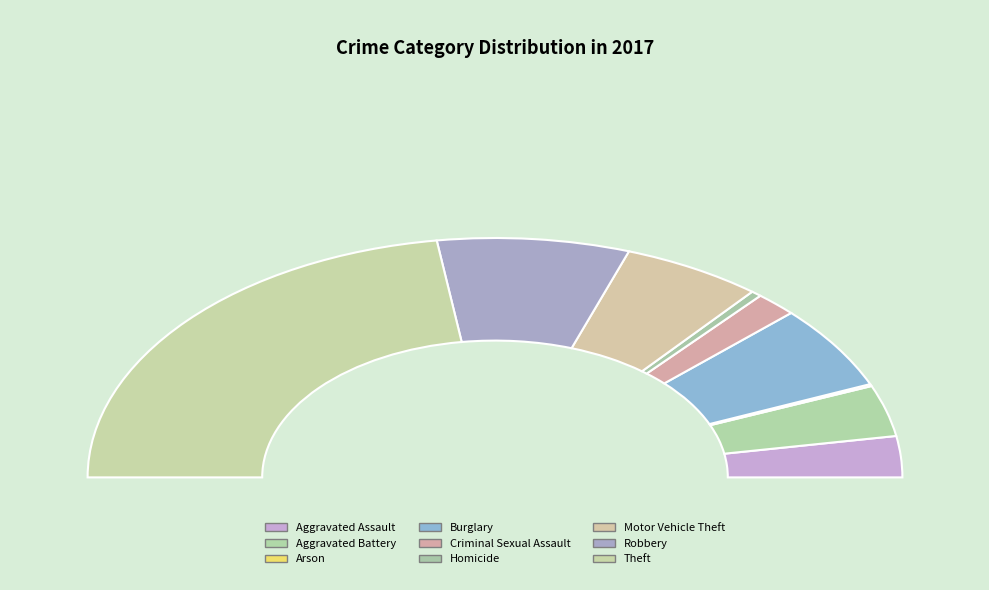

Do Theft and Homicide together represent more than half of the pie?

No